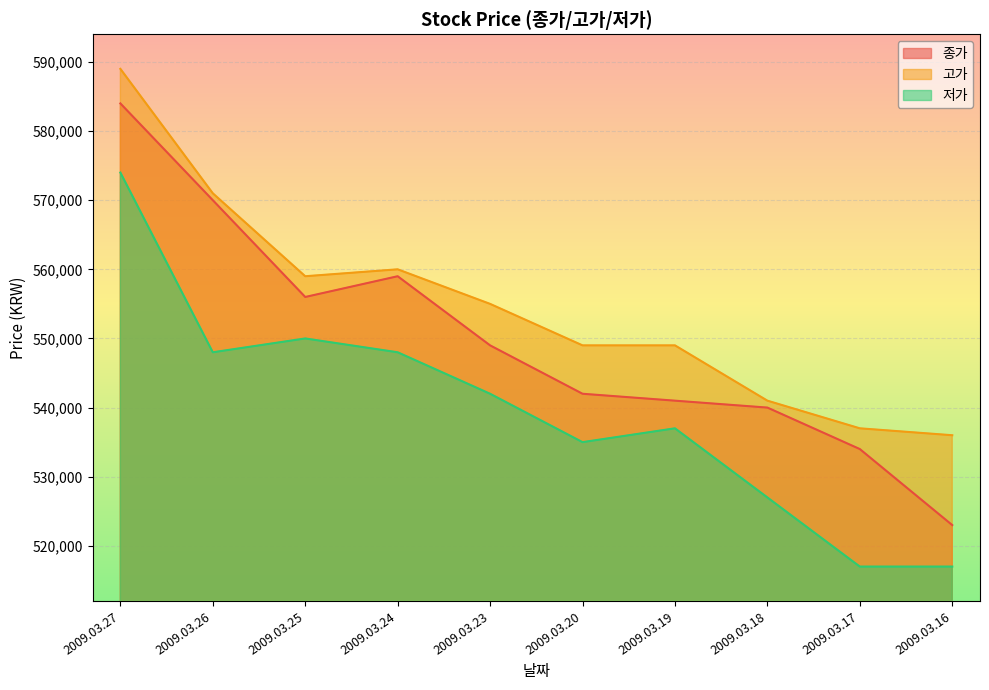

True or false: 종가 has a value of 542000 at 2009.03.20.

True